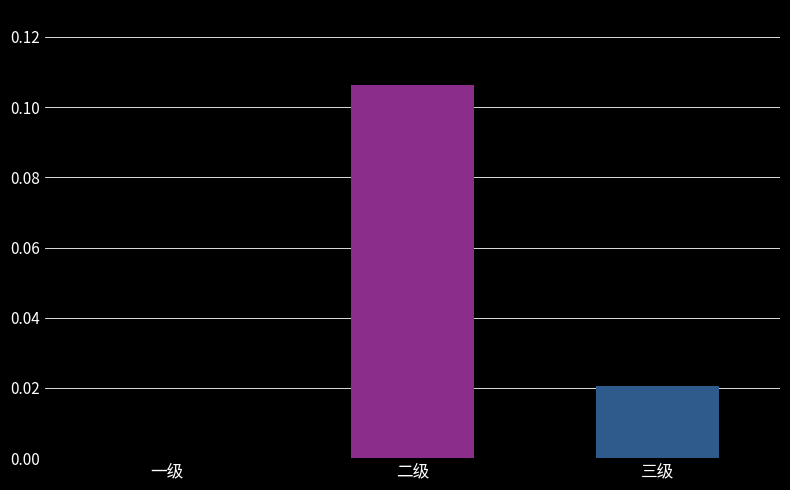

True or false: the data shows 0.0 at 三级.

True